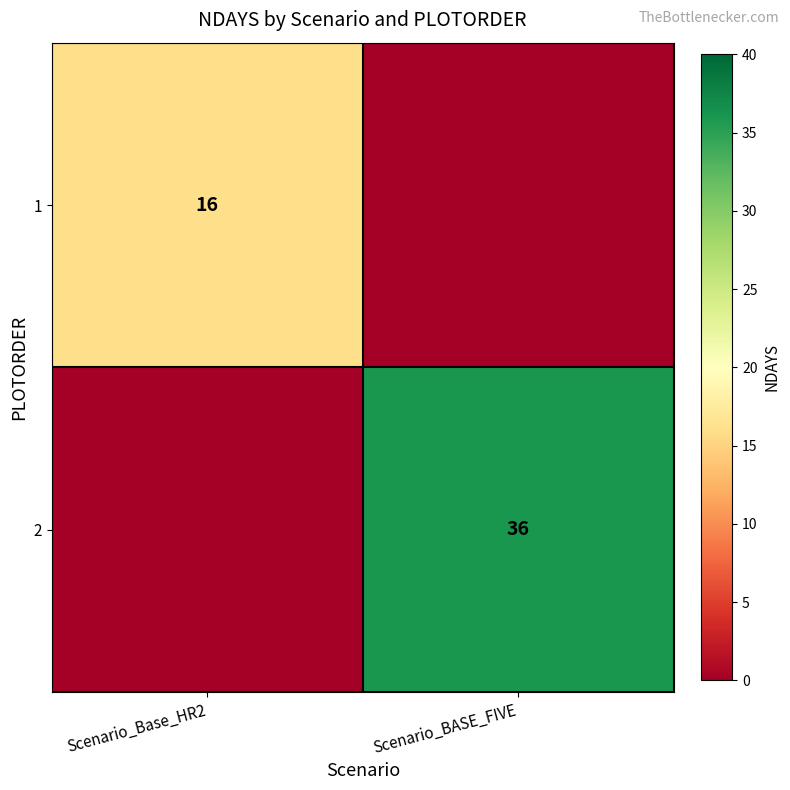

Is it true that 2 equals 36 at Scenario_BASE_FIVE?

True